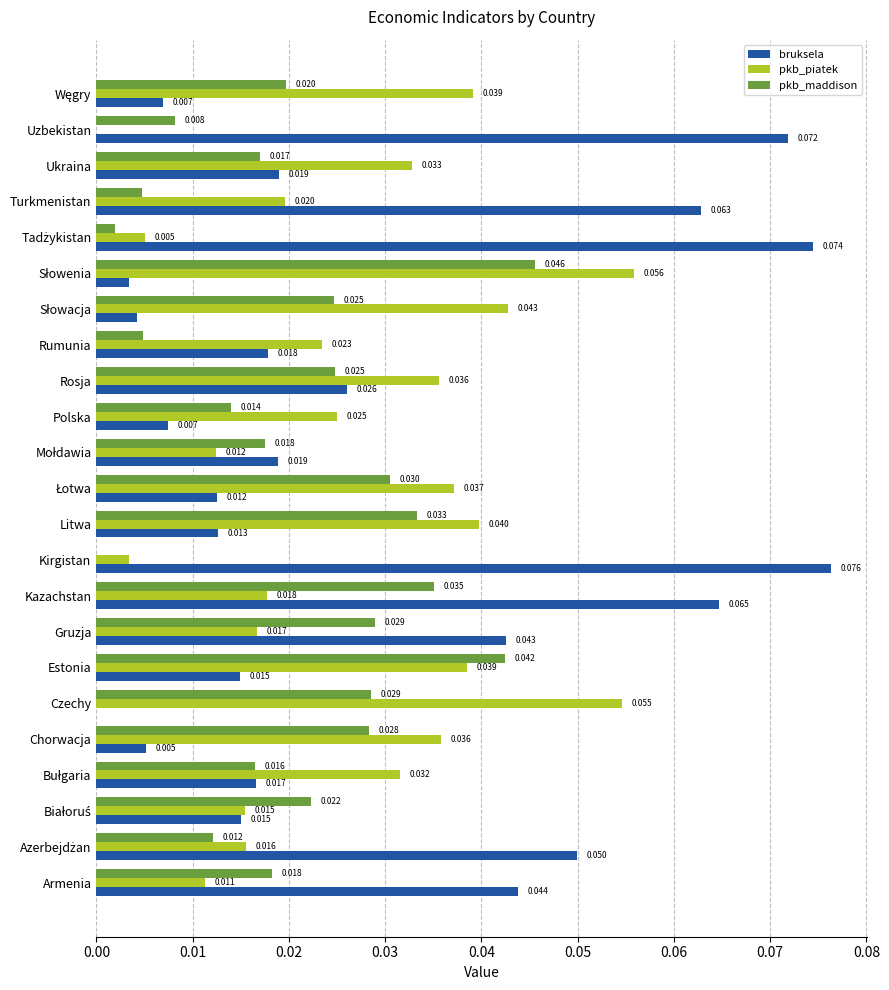

How many values in pkb_maddison are above zero?

22